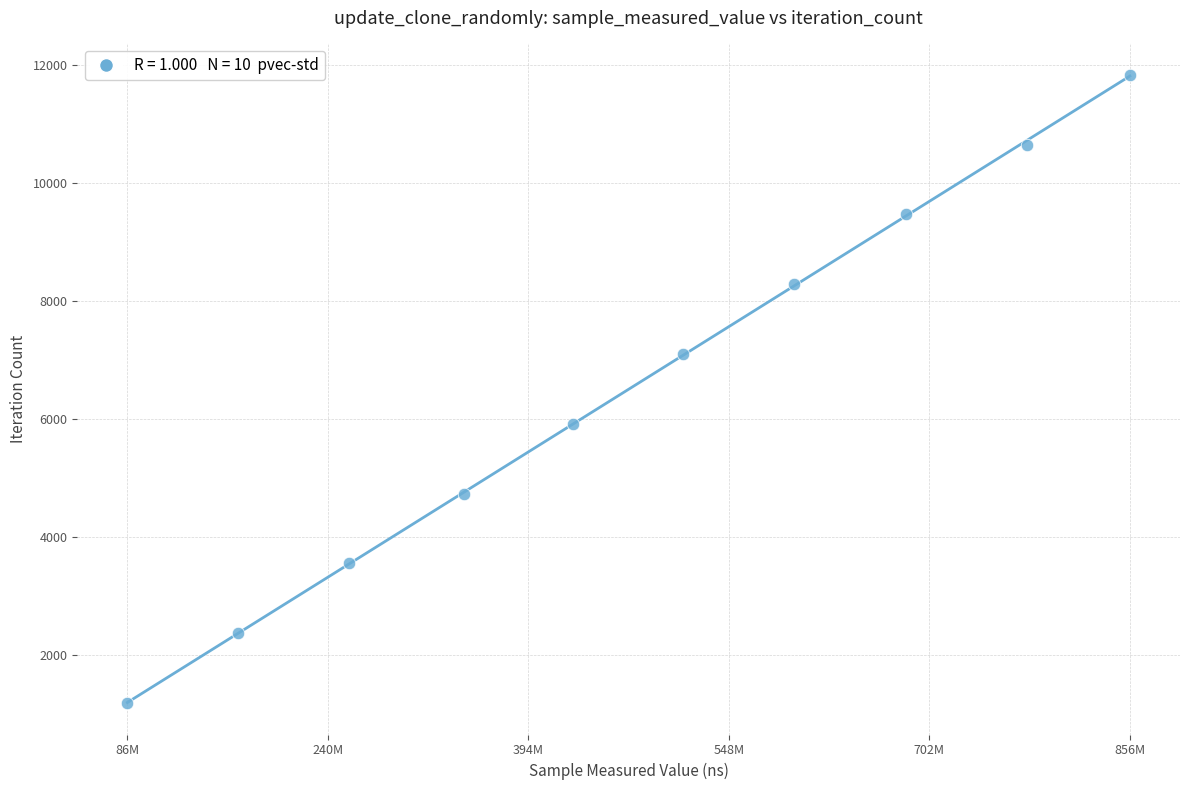

What is the average X value?

470981763